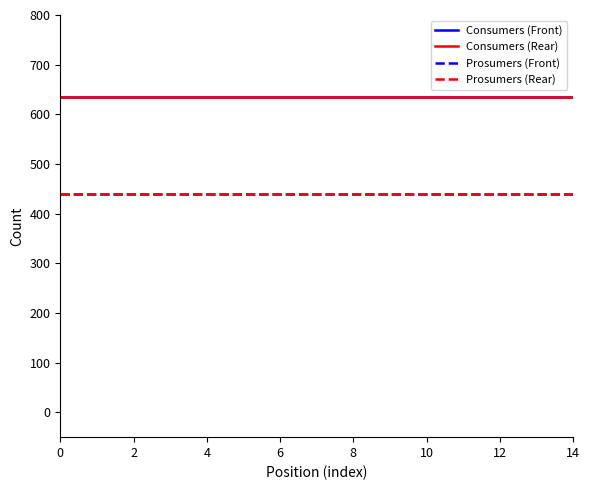

What is the greatest value displayed?

635